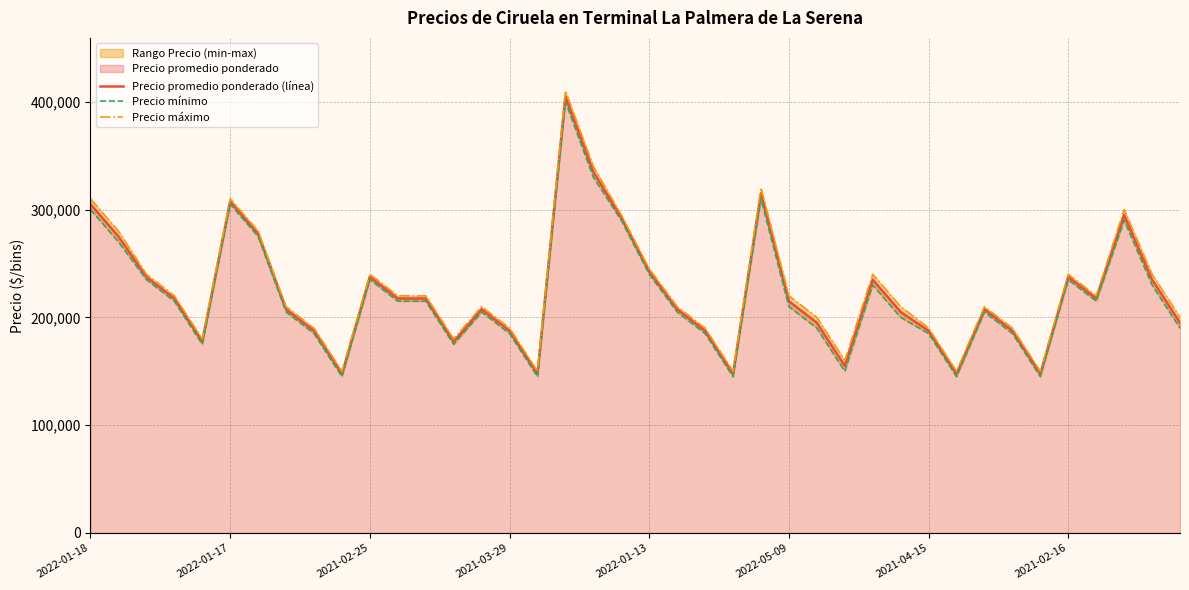

How many lines are shown in the chart?

3